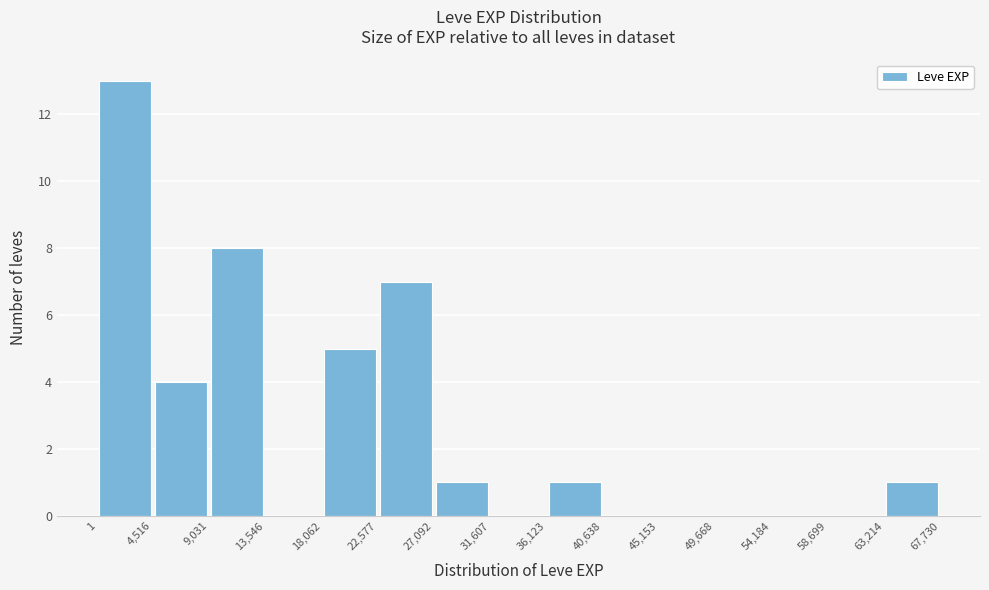

Which range on the x-axis has the tallest bar?

1 to 4,516